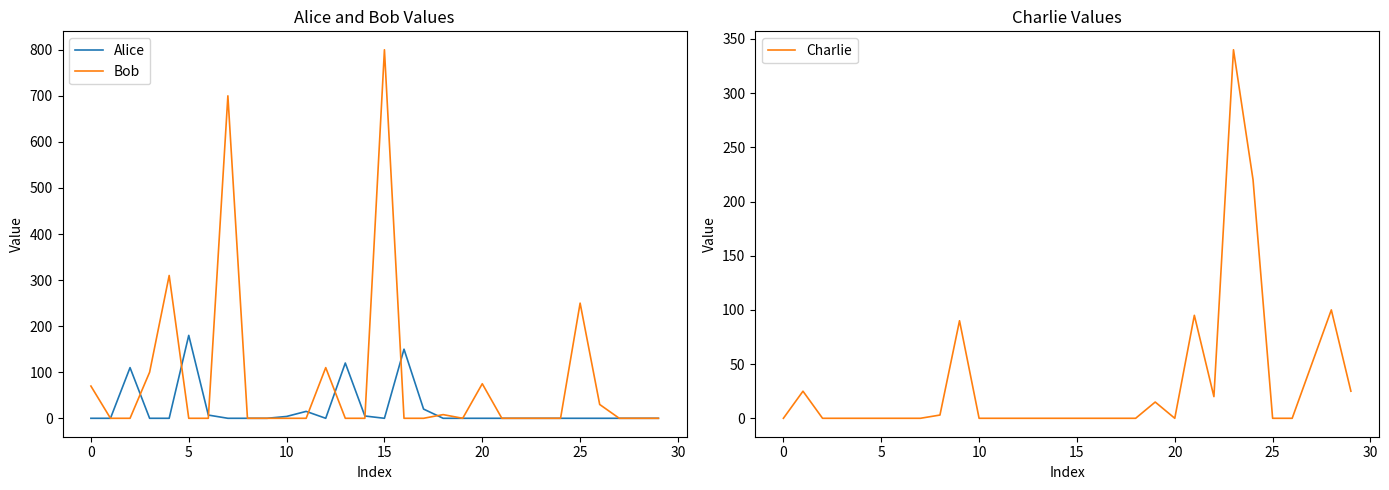

True or false: Alice has more than 1 interior local peaks.

True